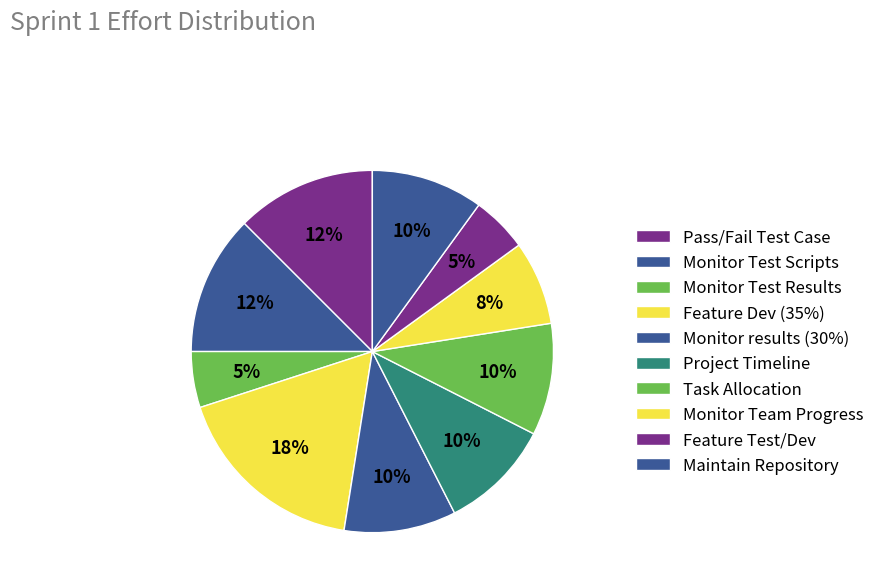

Is there a majority slice in this chart?

No